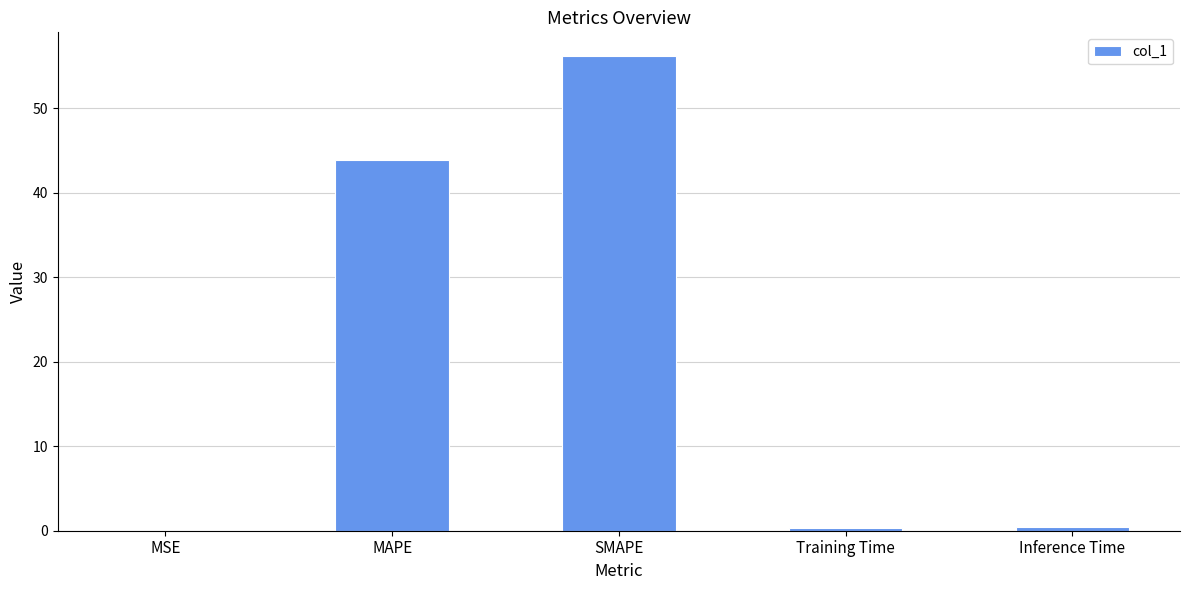

What is the approximate value at Inference Time?

0.4